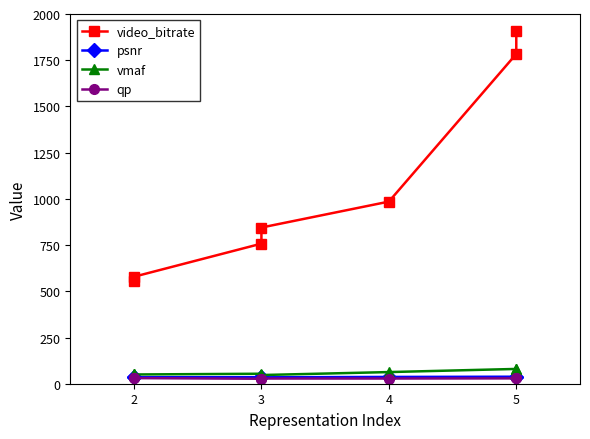

Does the chart have visible grid lines?

No